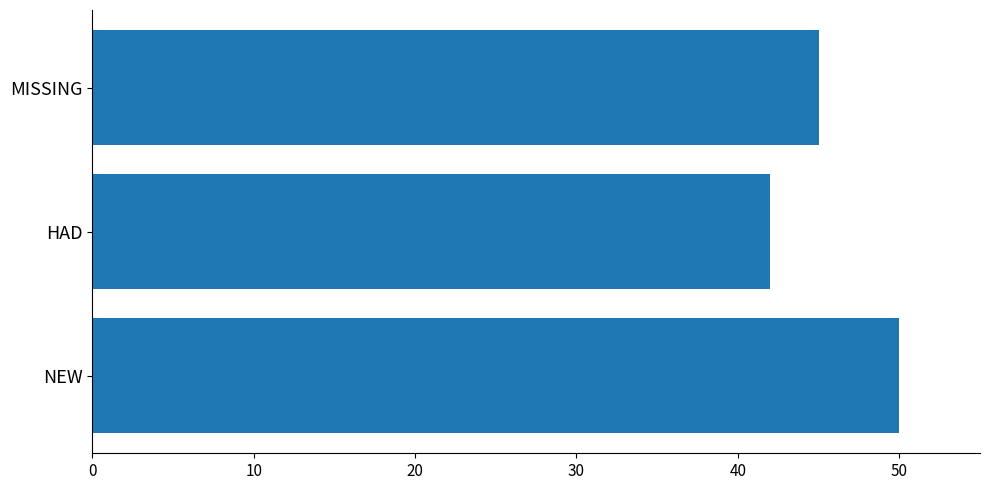

Reading bottom to top, list all the values displayed in this chart.

50	42	45